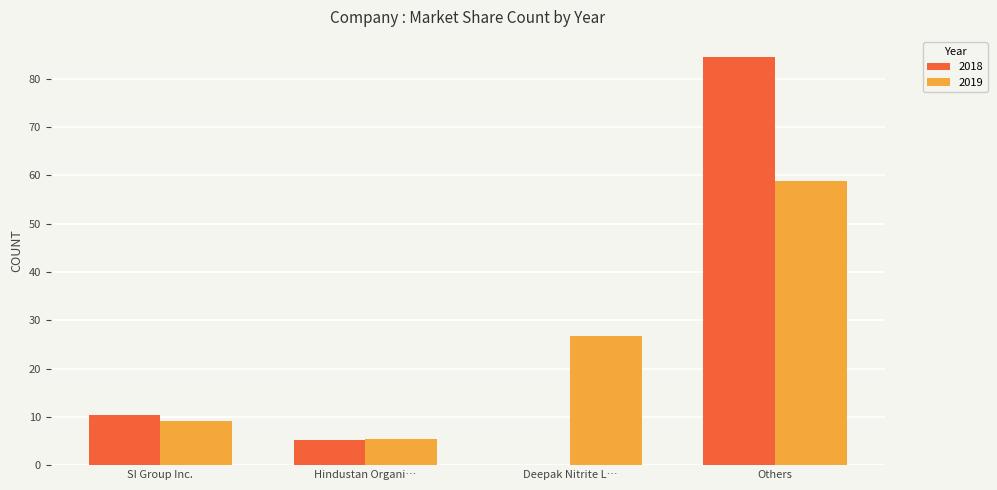

Which category has the highest value in the 2018 series?

Others